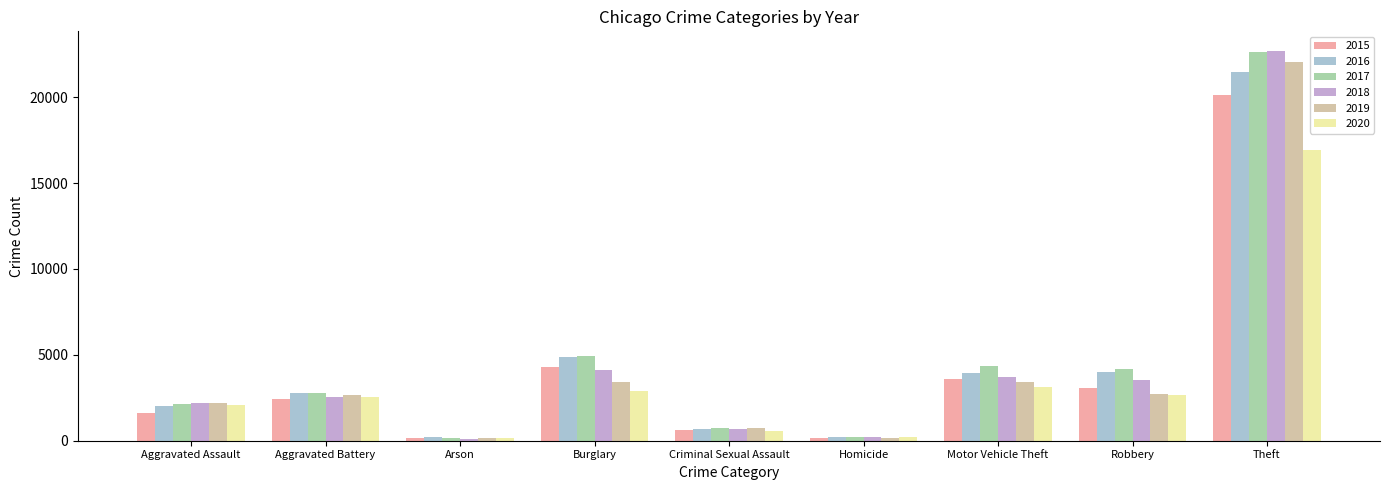

What is the label of the 1st bar from the left?

Aggravated Assault